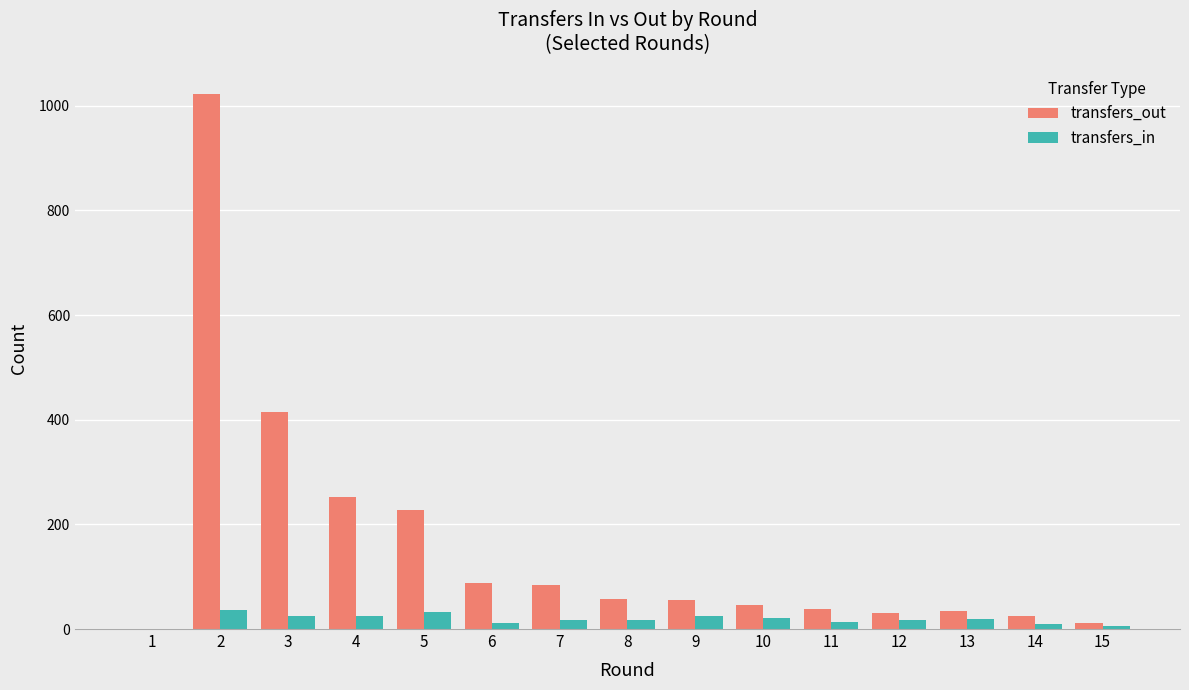

What is the maximum value for transfers_out?

1023